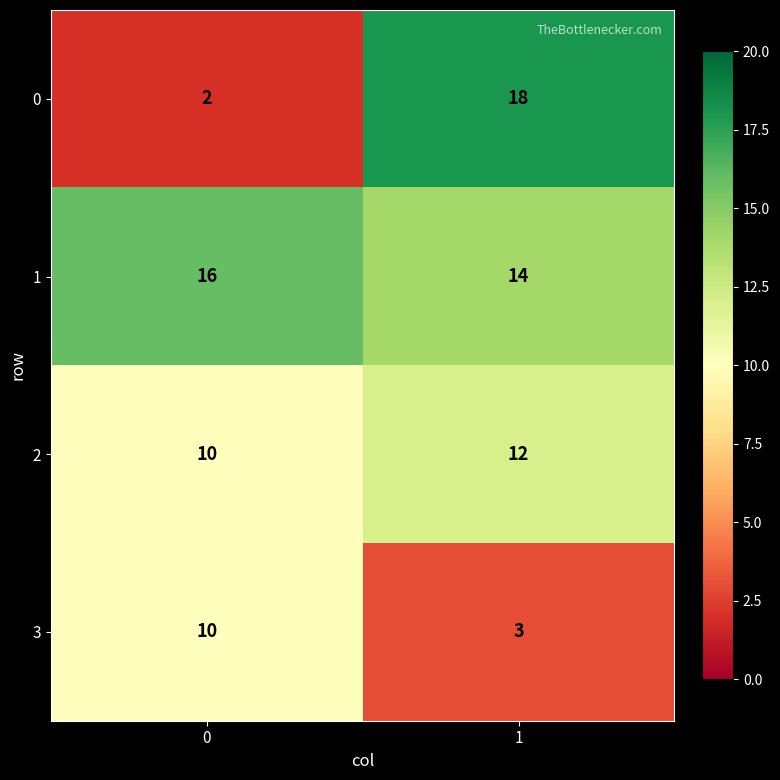

Which series has the widest spread of values?

0